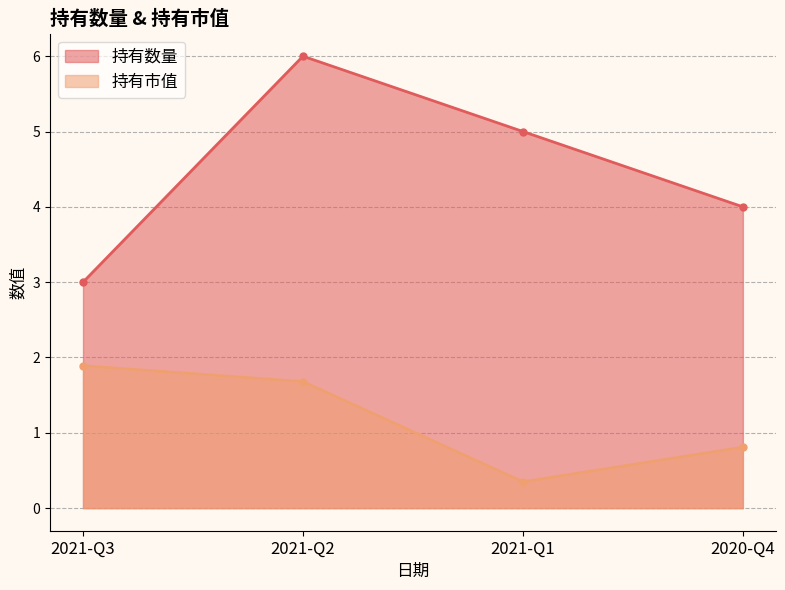

Where is 持有数量 nearest to the value 4?

2020-Q4